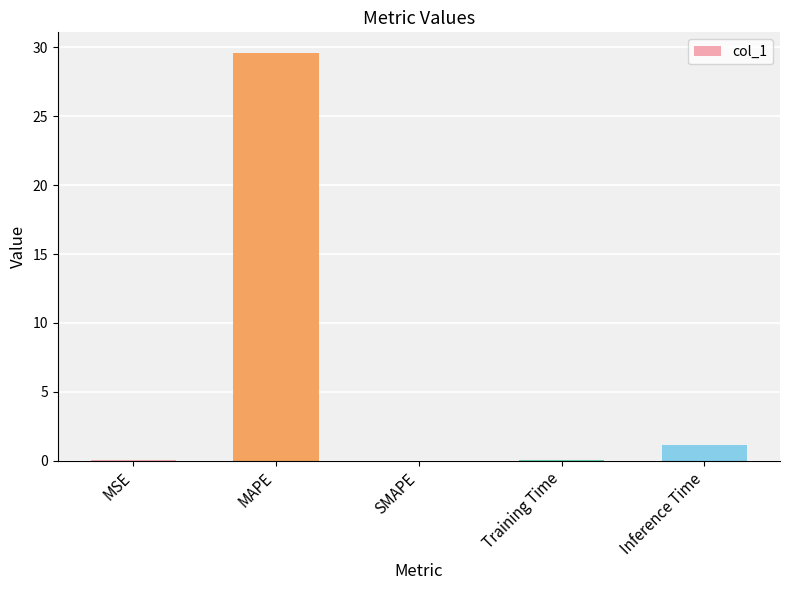

Which has a higher value, Inference Time or MSE?

Inference Time